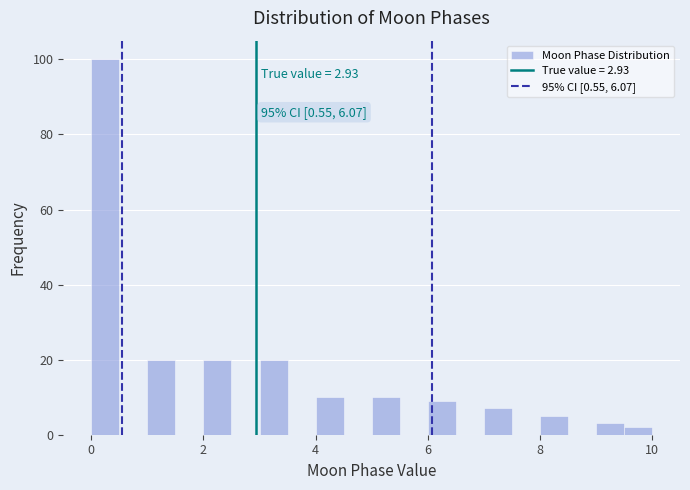

Around what value on the x-axis is the tallest bar? Give the approximate position of its centre, as read against the axis.

0.2